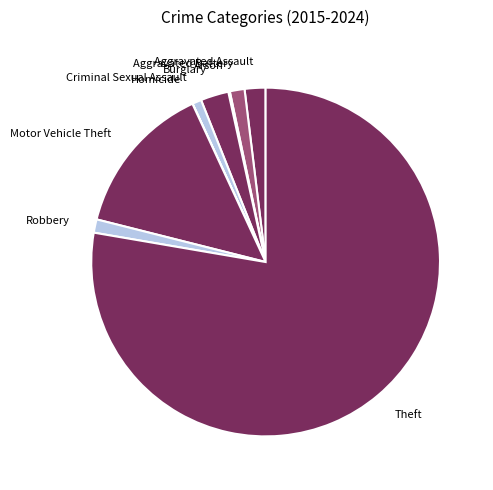

Is it true that Criminal Sexual Assault is 14% of the pie?

False